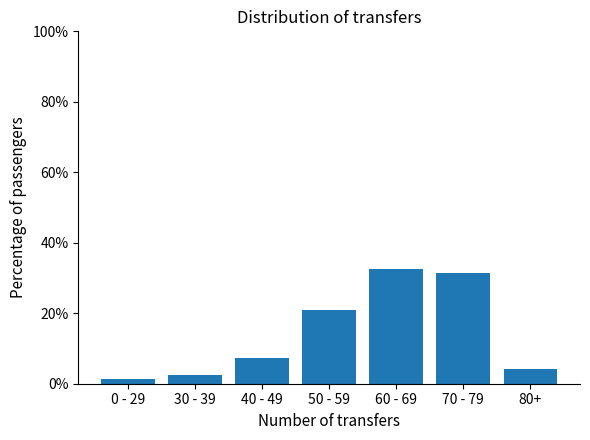

What value does the data have at 50 - 59?

20.9